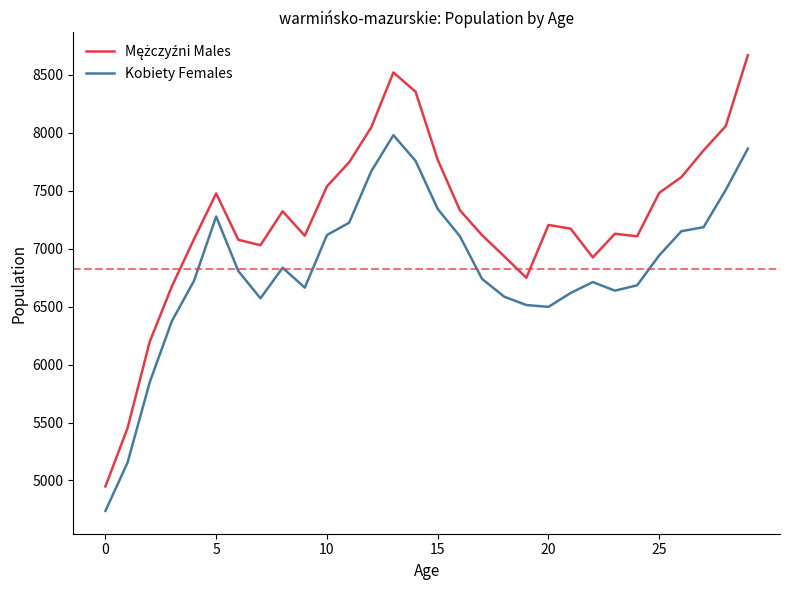

What is the minimum value for Kobiety Females?

4737